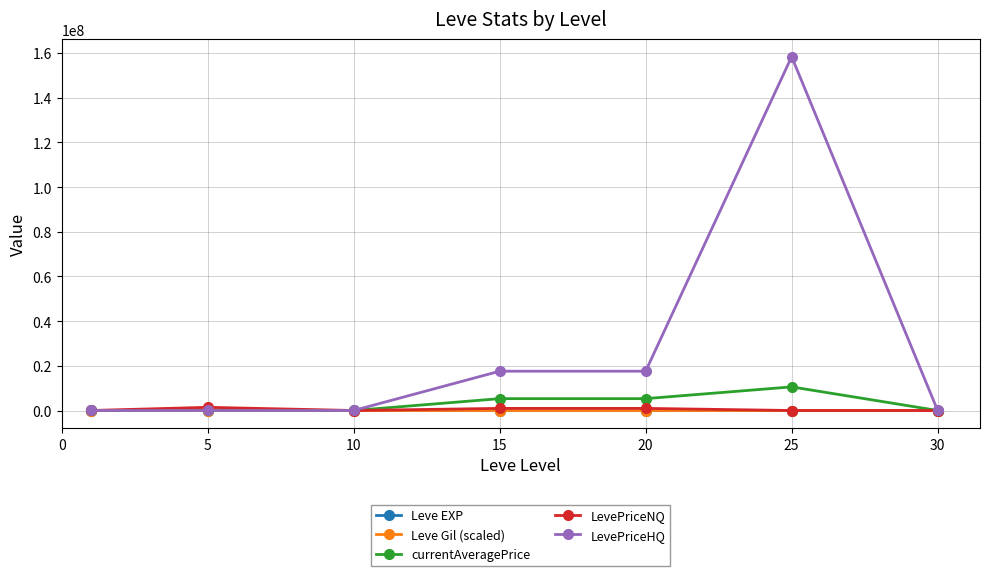

Which series has the widest spread of values?

LevePriceHQ